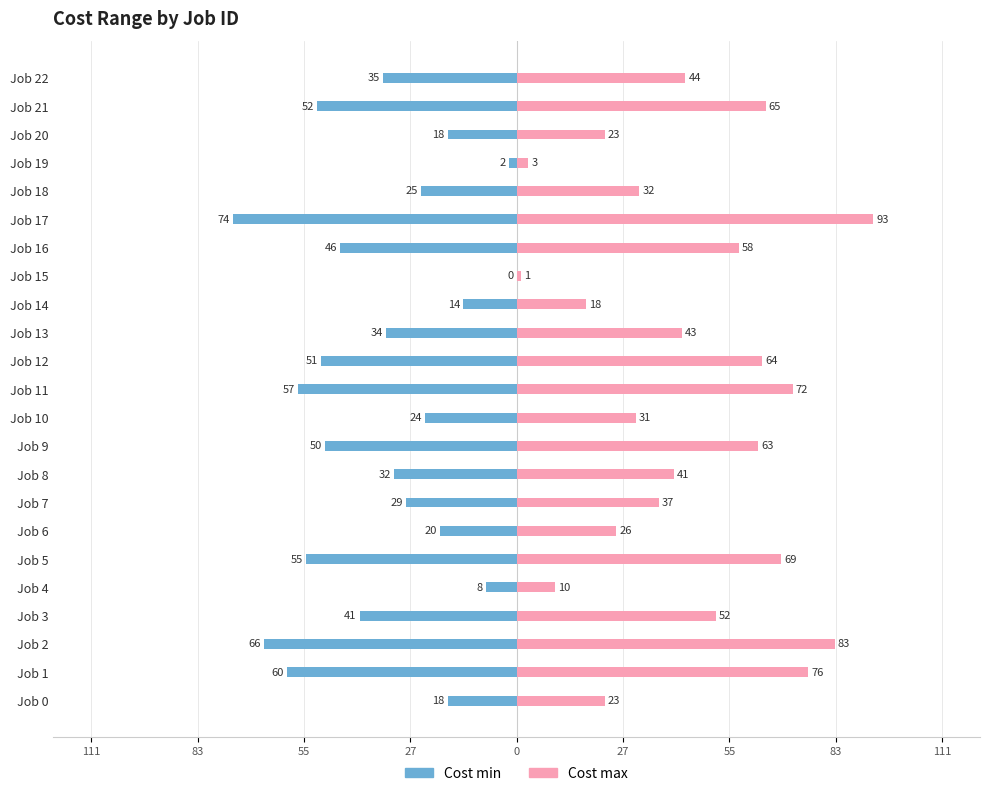

What is the total value across all series at 55?

16